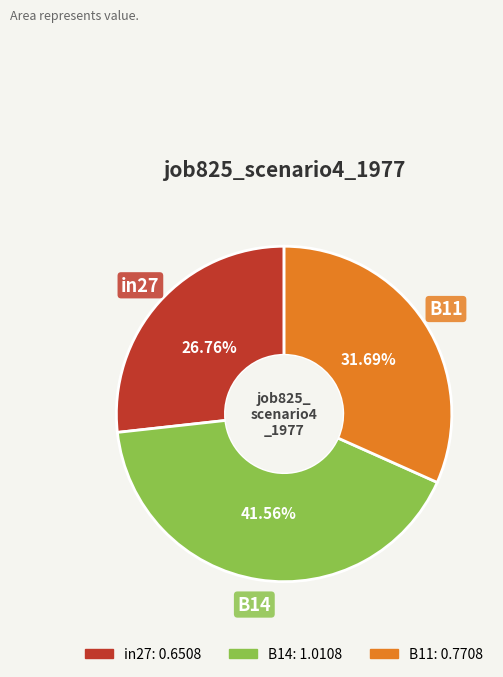

Combined, what portion of the pie is B14 and B11?

73.2%